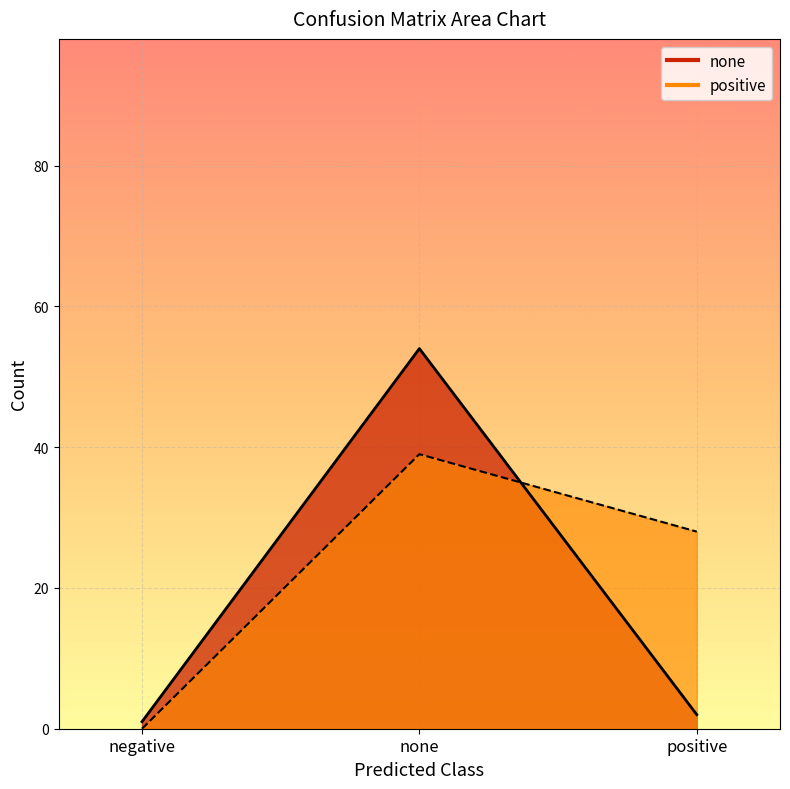

What is the difference between the positive values at positive and negative?

28